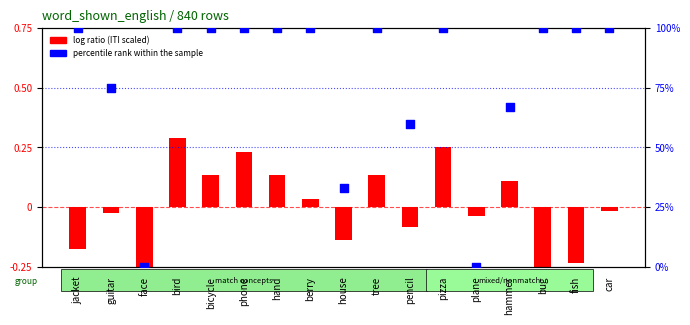

Which series has the largest total across all categories?

percentile rank within the sample